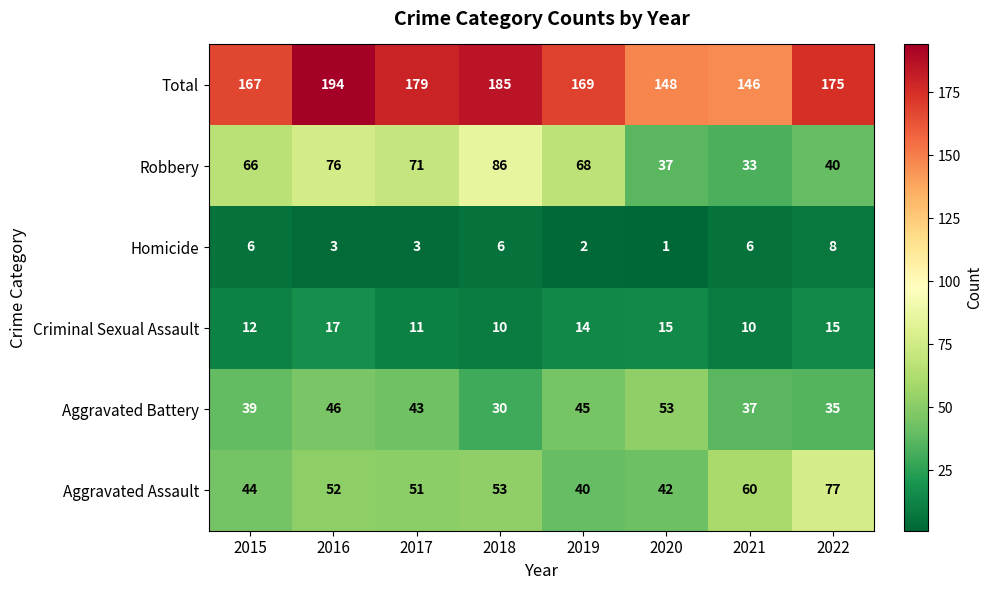

At which label does Total first exceed 175?

2016